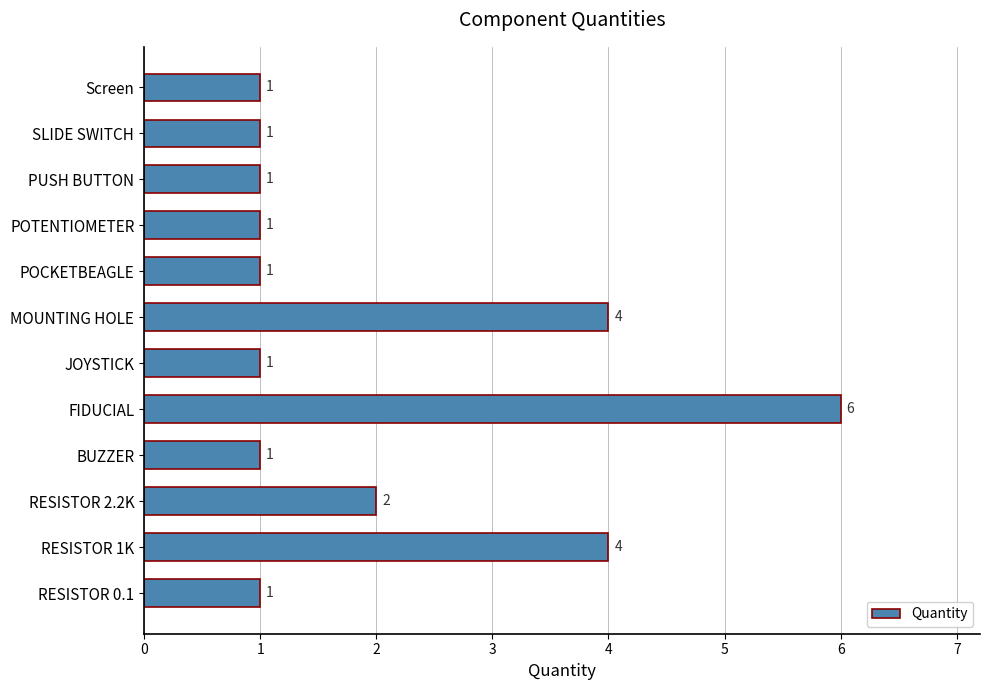

What is the difference between the second highest and second lowest values?

3